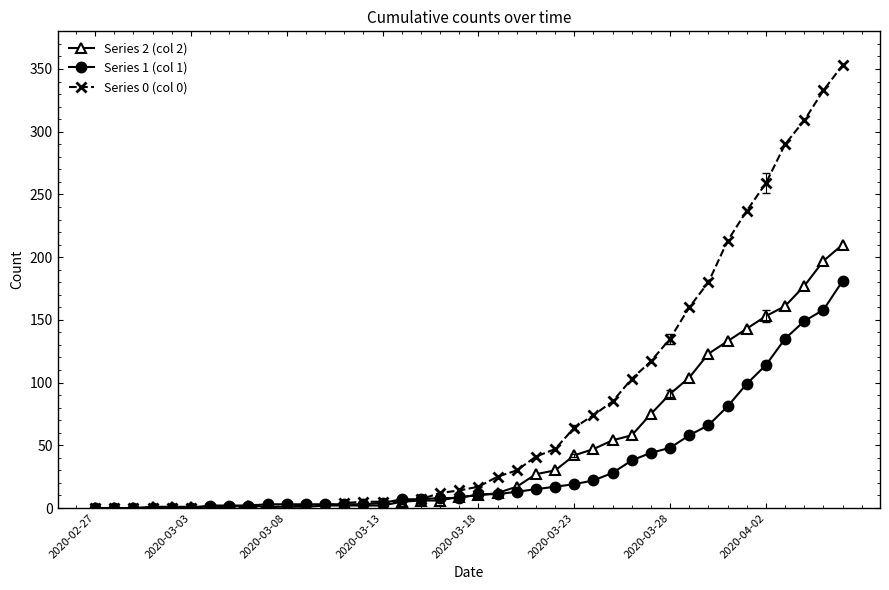

Rank the series by their average value, from highest to lowest.

Series 0 (col 0), Series 2 (col 2), Series 1 (col 1)